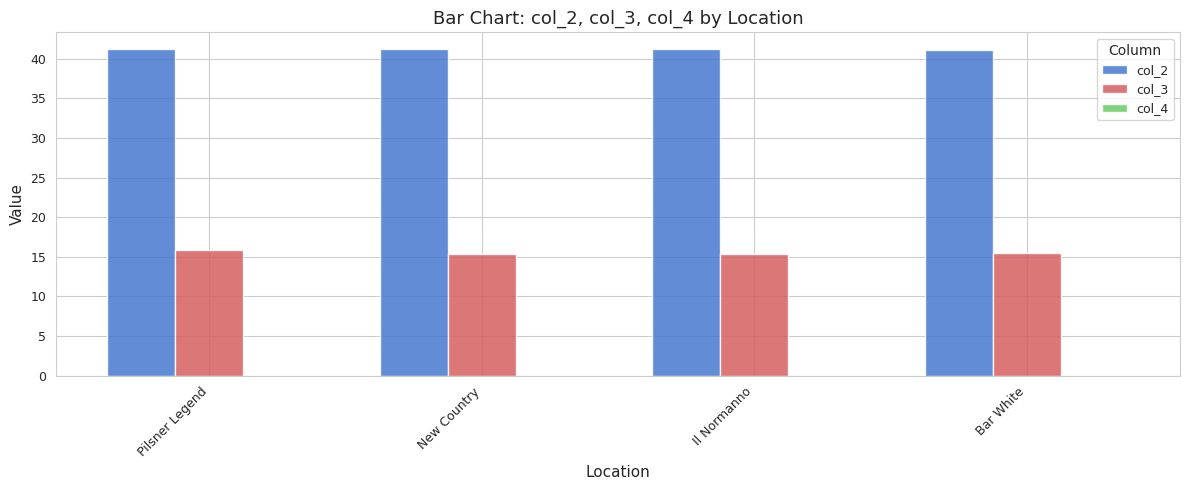

What is the sum of all col_3 values?

62.2